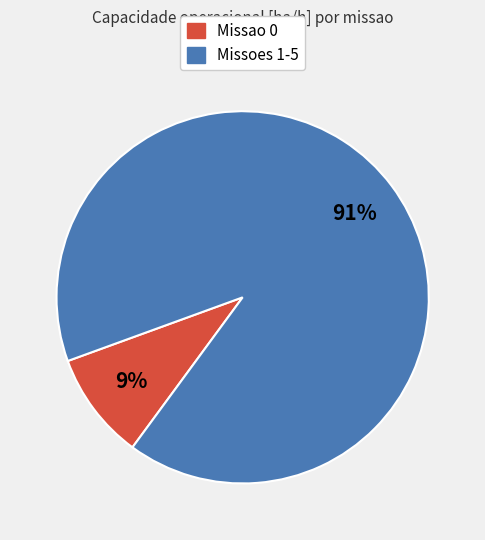

To the nearest percent, what is the average slice percentage?

50%